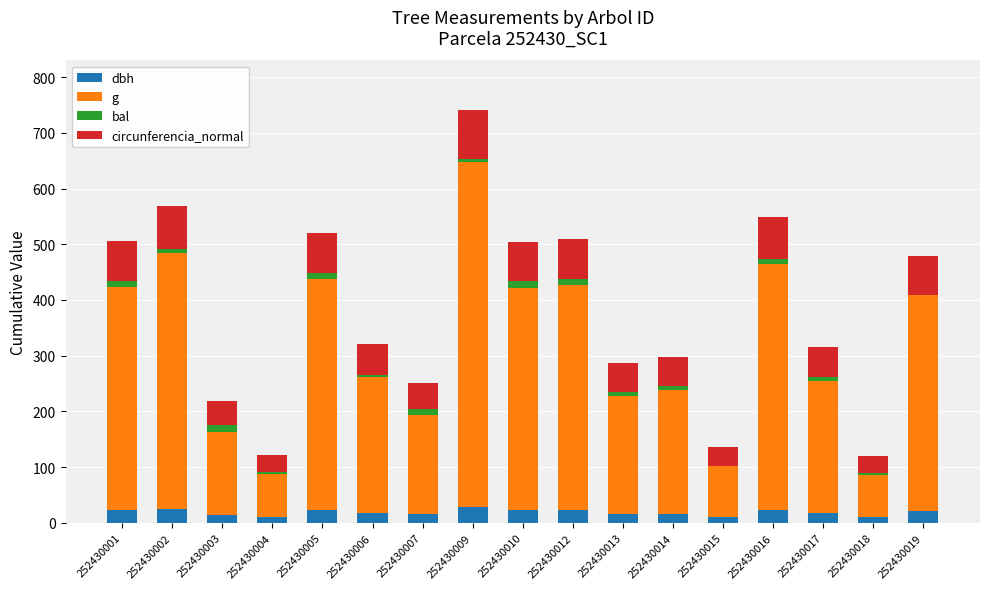

How many data points does each series have?

17